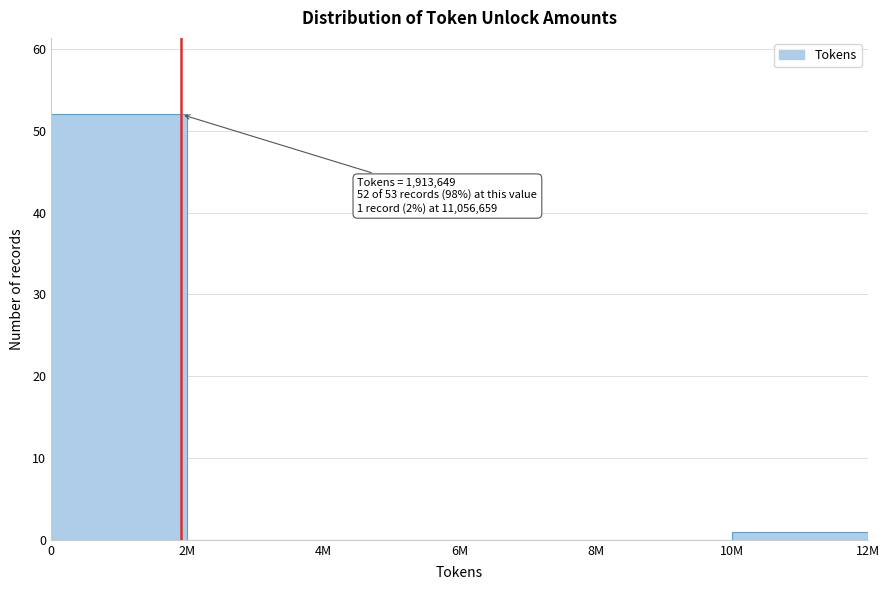

Reading left to right, transcribe all the data shown in this chart.

0=52	2M=0	4M=0	6M=0	8M=0	10M=1